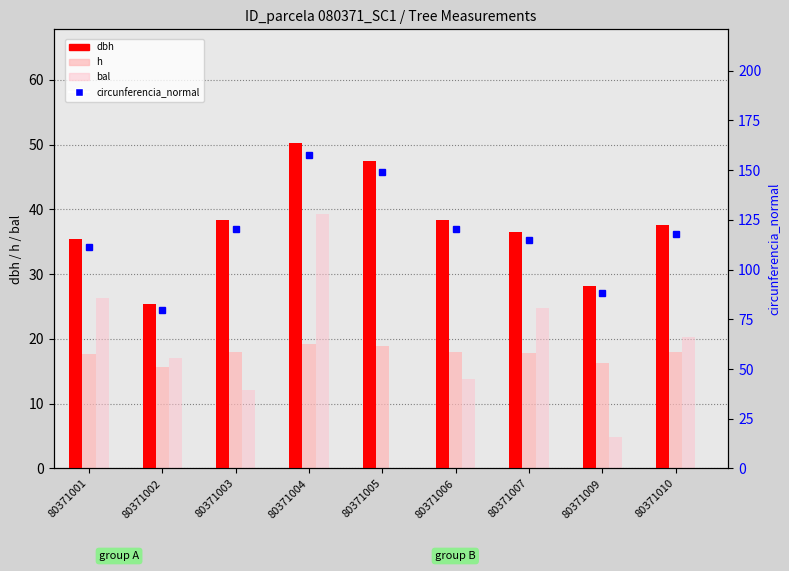

Between 80371002 and 80371009, which series saw the biggest shift?

bal